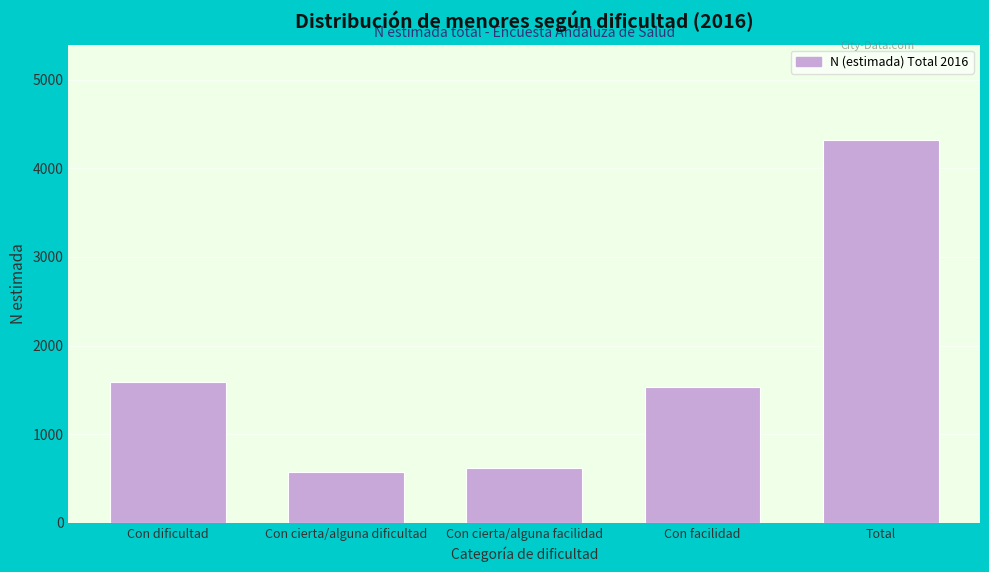

Reading left to right, extract all data points from this chart.

1591	571	617	1537	4315